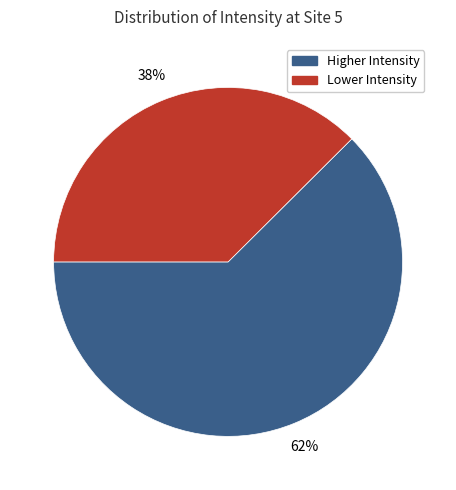

Which slice is the largest?

Higher Intensity